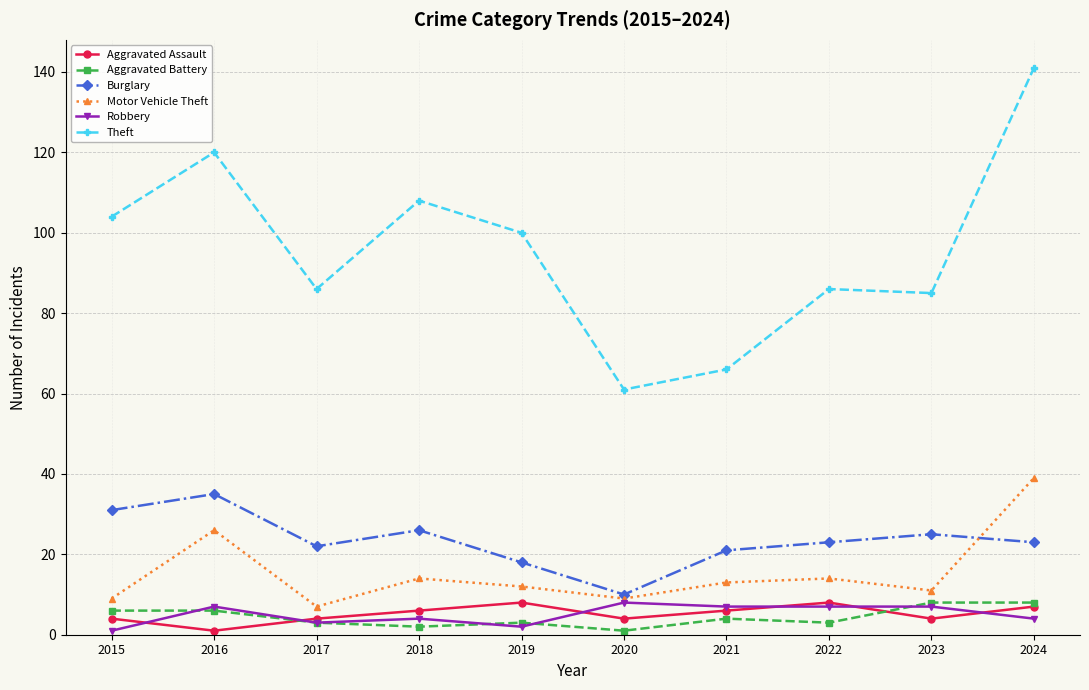

Reading left to right, list all the values displayed in this chart.

Aggravated Assault: 2015=4	2016=1	2017=4	2018=6	2019=8	2020=4	2021=6	2022=8	2023=4	2024=7
Aggravated Battery: 2015=6	2016=6	2017=3	2018=2	2019=3	2020=1	2021=4	2022=3	2023=8	2024=8
Burglary: 2015=31	2016=35	2017=22	2018=26	2019=18	2020=10	2021=21	2022=23	2023=25	2024=23
Motor Vehicle Theft: 2015=9	2016=26	2017=7	2018=14	2019=12	2020=9	2021=13	2022=14	2023=11	2024=39
Robbery: 2015=1	2016=7	2017=3	2018=4	2019=2	2020=8	2021=7	2022=7	2023=7	2024=4
Theft: 2015=104	2016=120	2017=86	2018=108	2019=100	2020=61	2021=66	2022=86	2023=85	2024=141